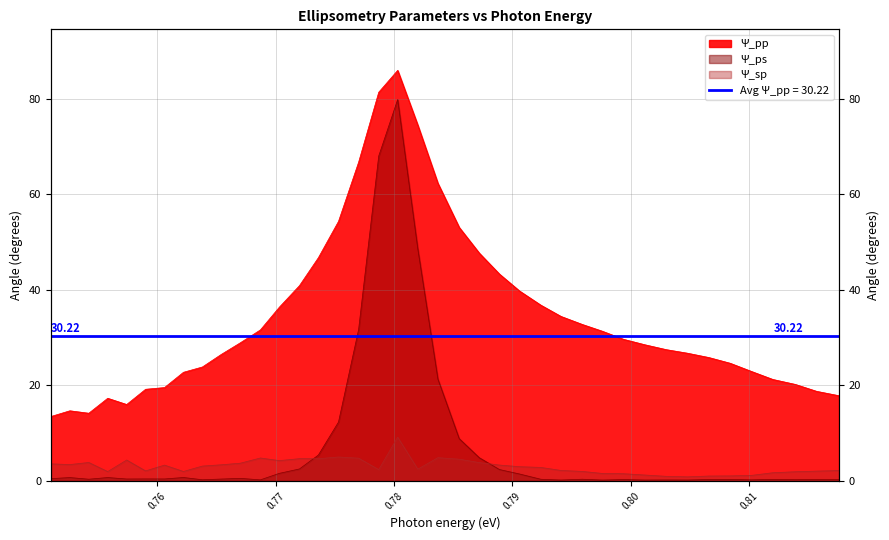

What is the sum of the Ψ_pp values at 38 and 25?

59.9